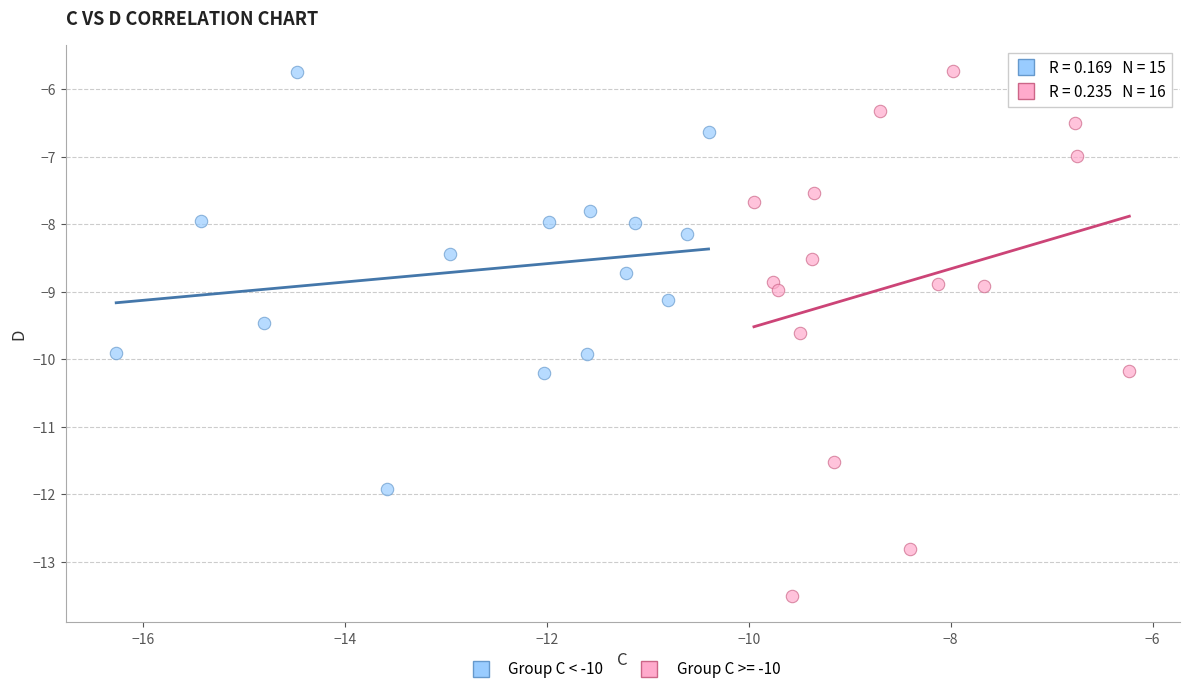

Which series has the largest Y range (max minus min)?

Group C >= -10